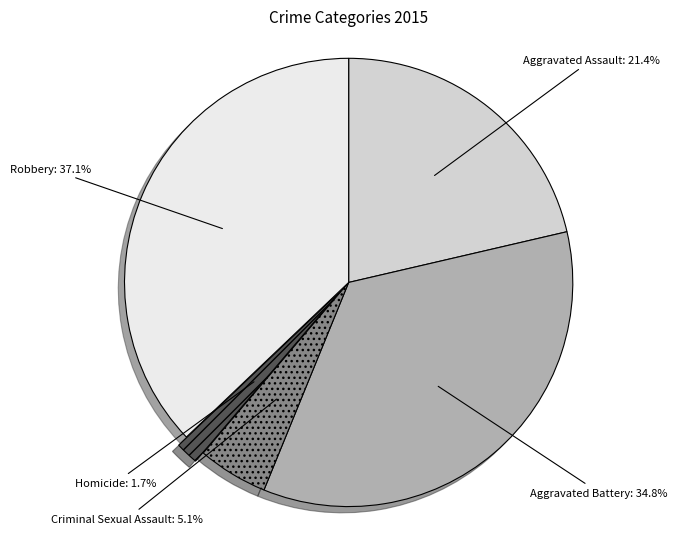

Is there any slice that represents more than half of the pie?

No